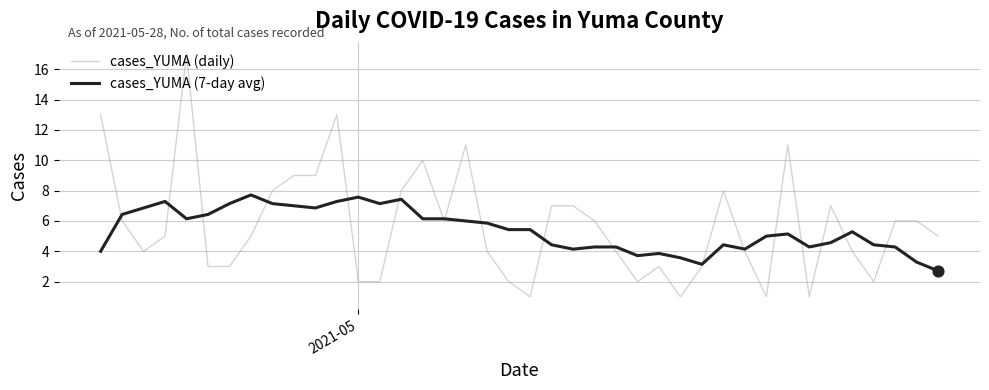

What is the lowest value of the cases_YUMA (daily) series?

1.0